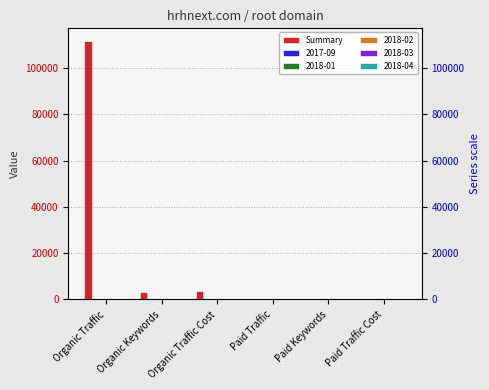

Reading right to left, extract all data points from this chart.

1	5	9	3650	3133	111635